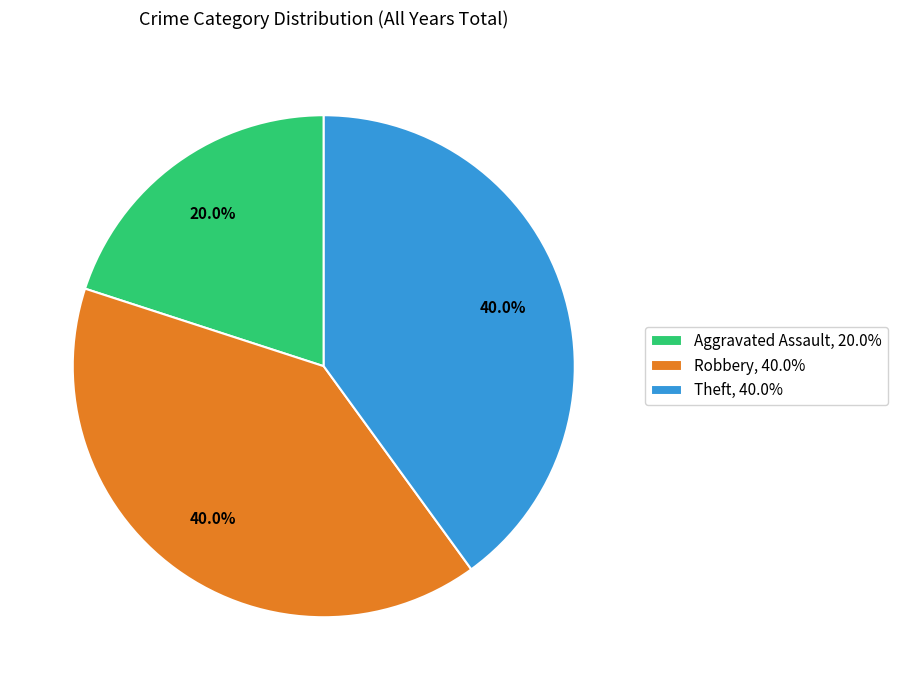

Does any single category account for the majority?

No